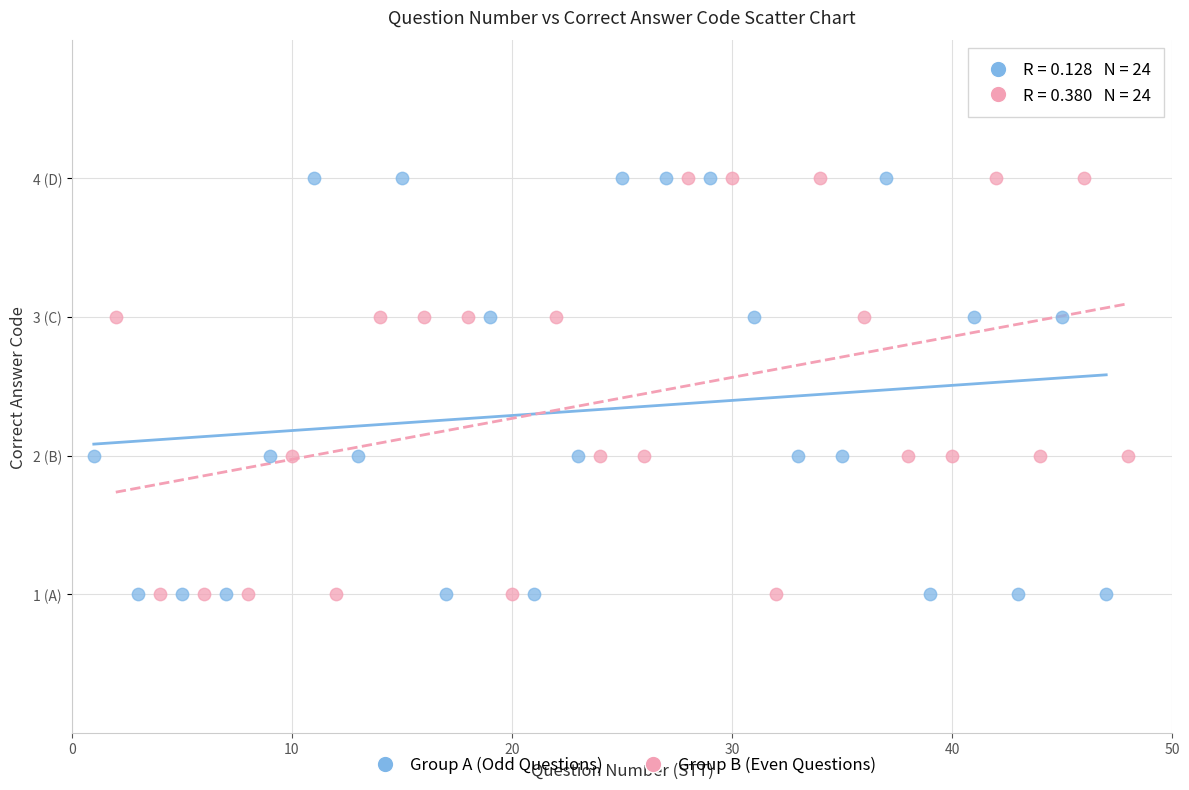

What are all the series names shown in the legend?

Group A (Odd Questions), Group B (Even Questions)